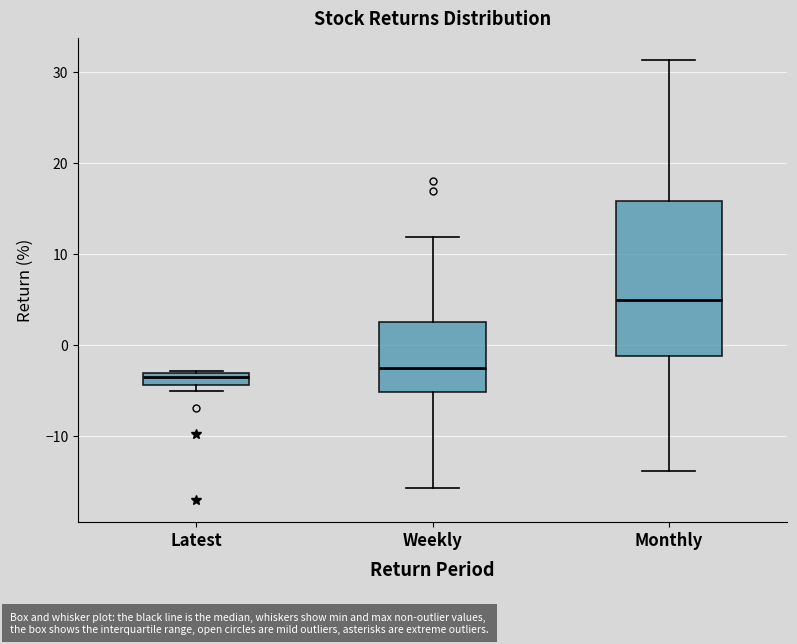

Which box is the tallest, from its lower edge to its upper edge?

Monthly